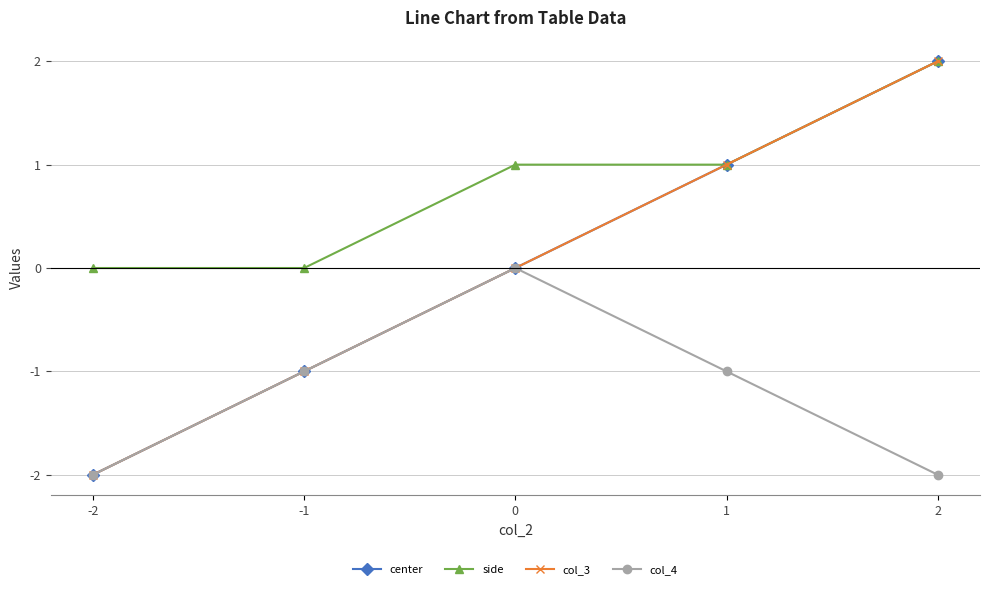

Is it true that side equals 2 at 2?

True